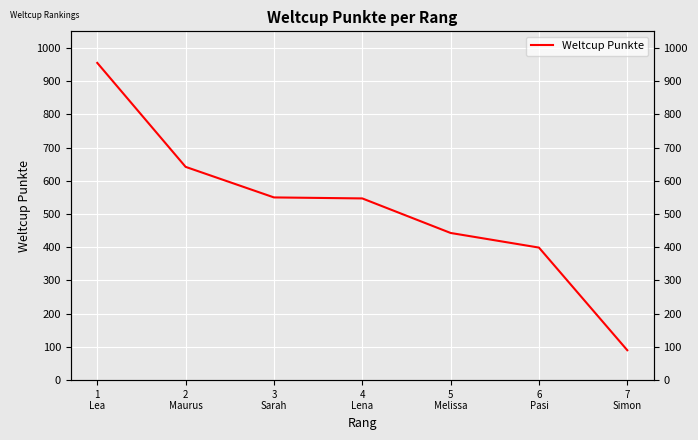

What value does the data have at 6
Pasi?

399